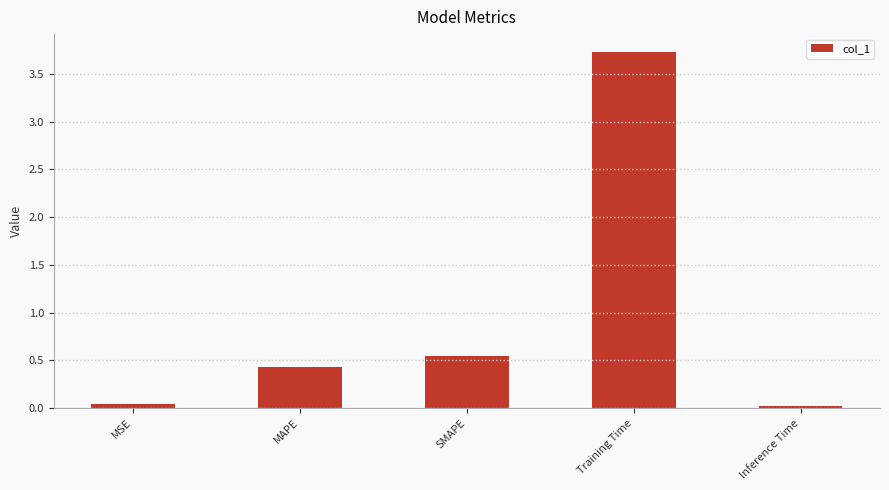

What is the greatest value displayed?

3.7